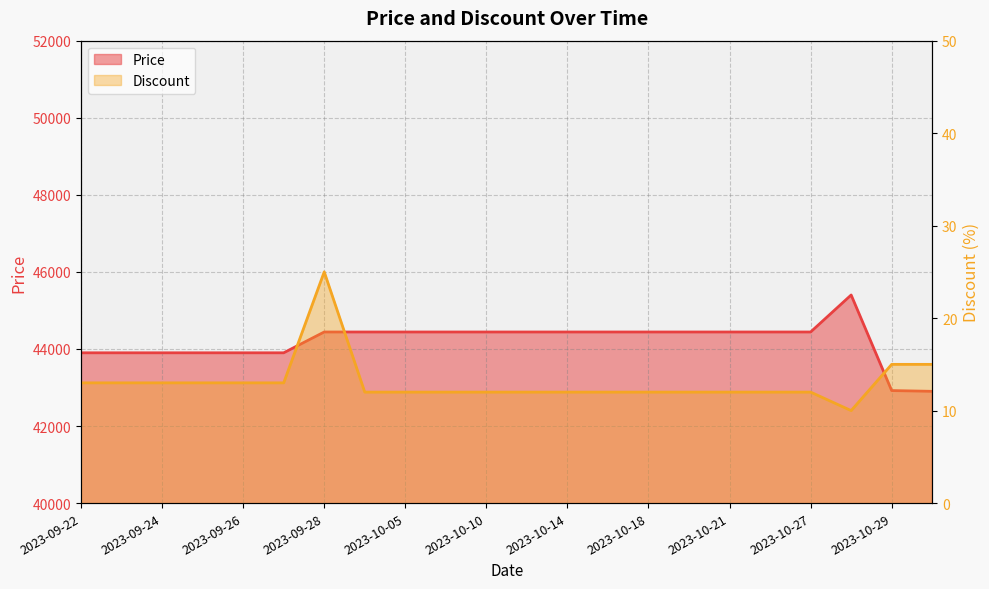

Count the Price values in the range 43900 to 44440.

19